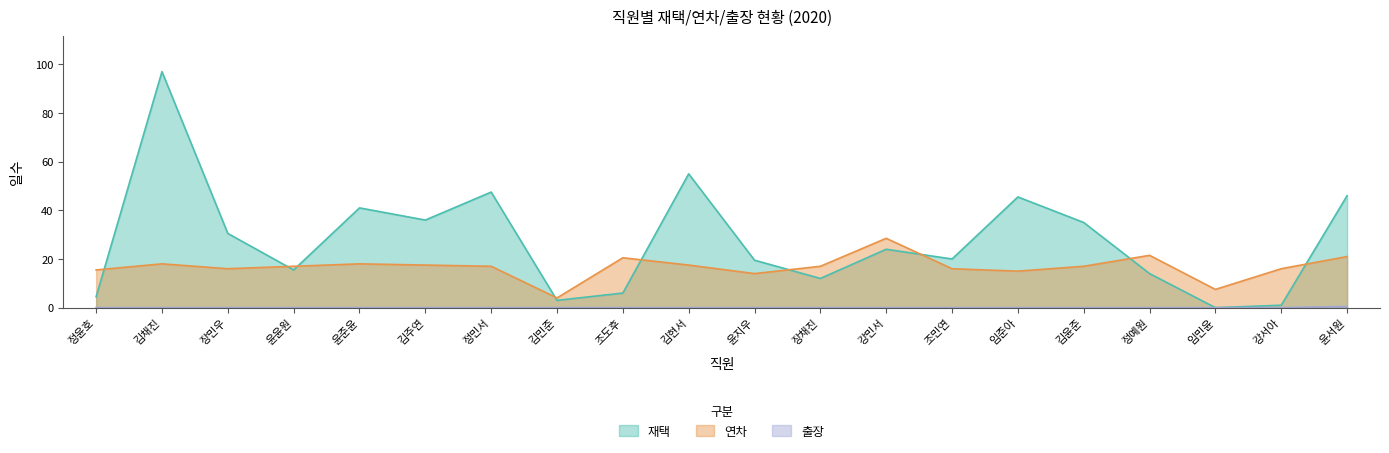

Is it true that 연차 equals 16.0 at 조민연?

True